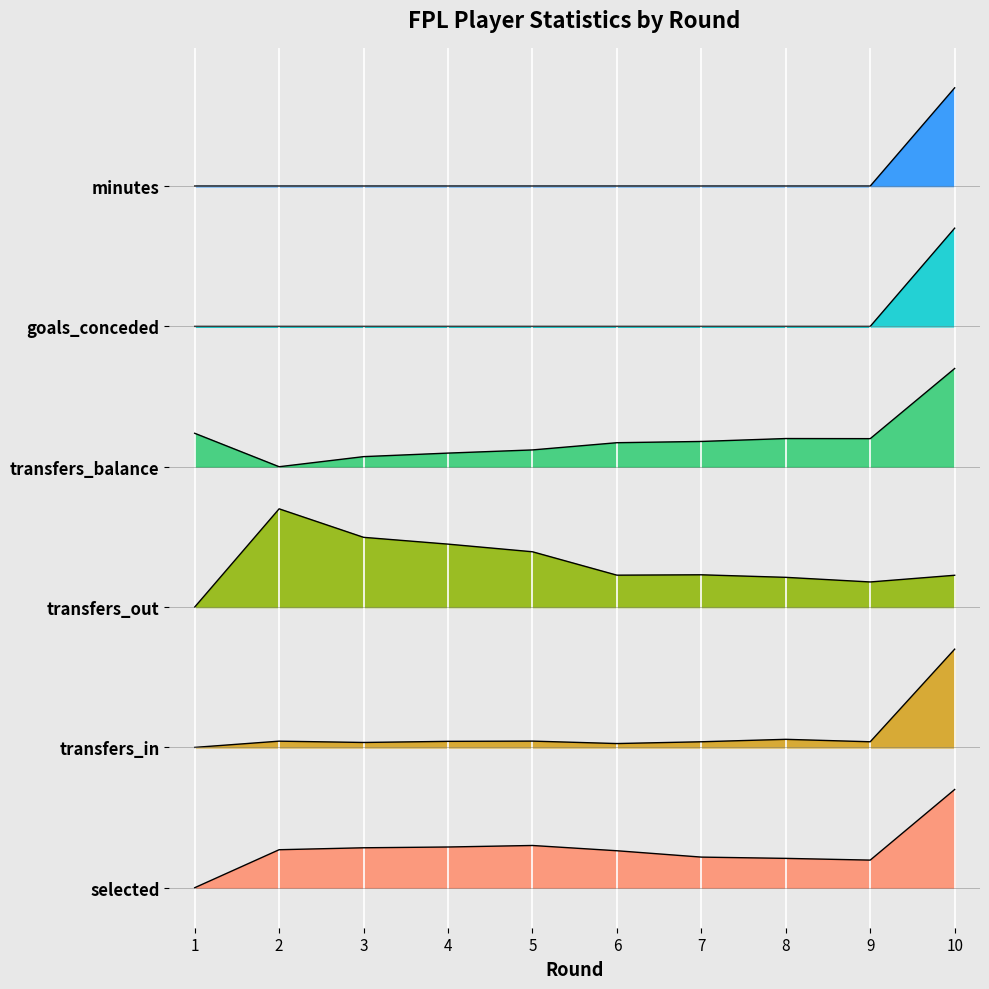

Between 3 and 9, which series saw the biggest shift?

transfers_out